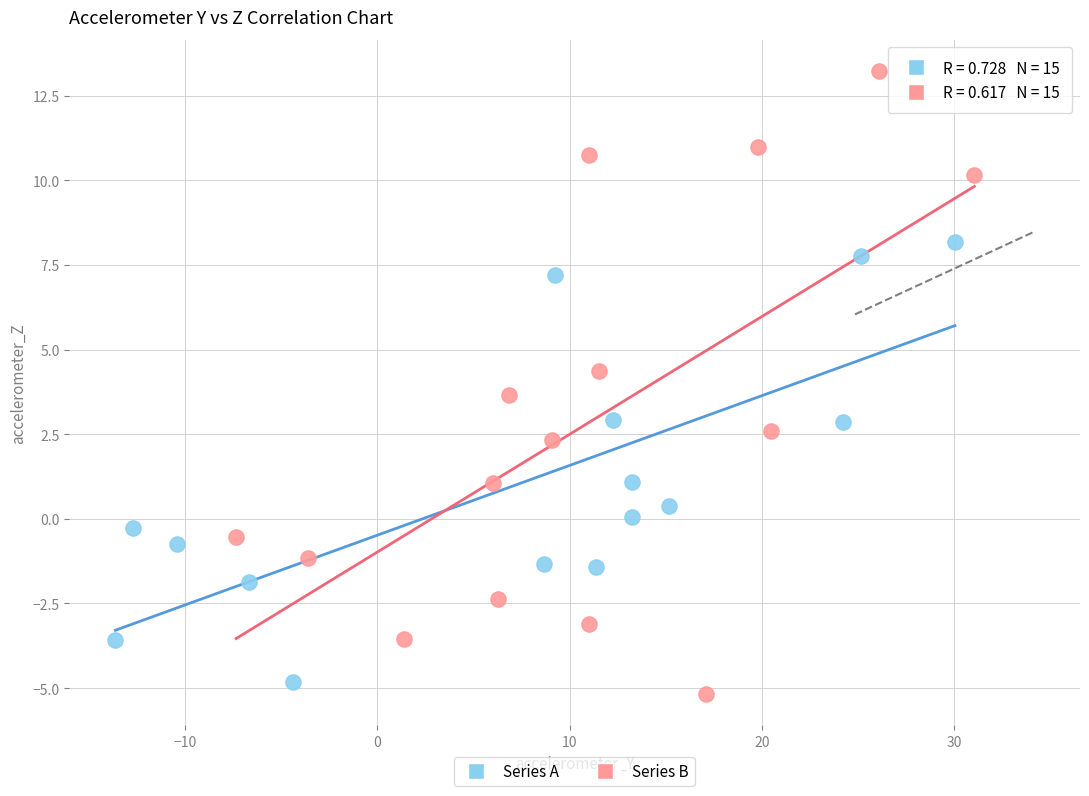

Which series has the widest spread of Y values?

Series B